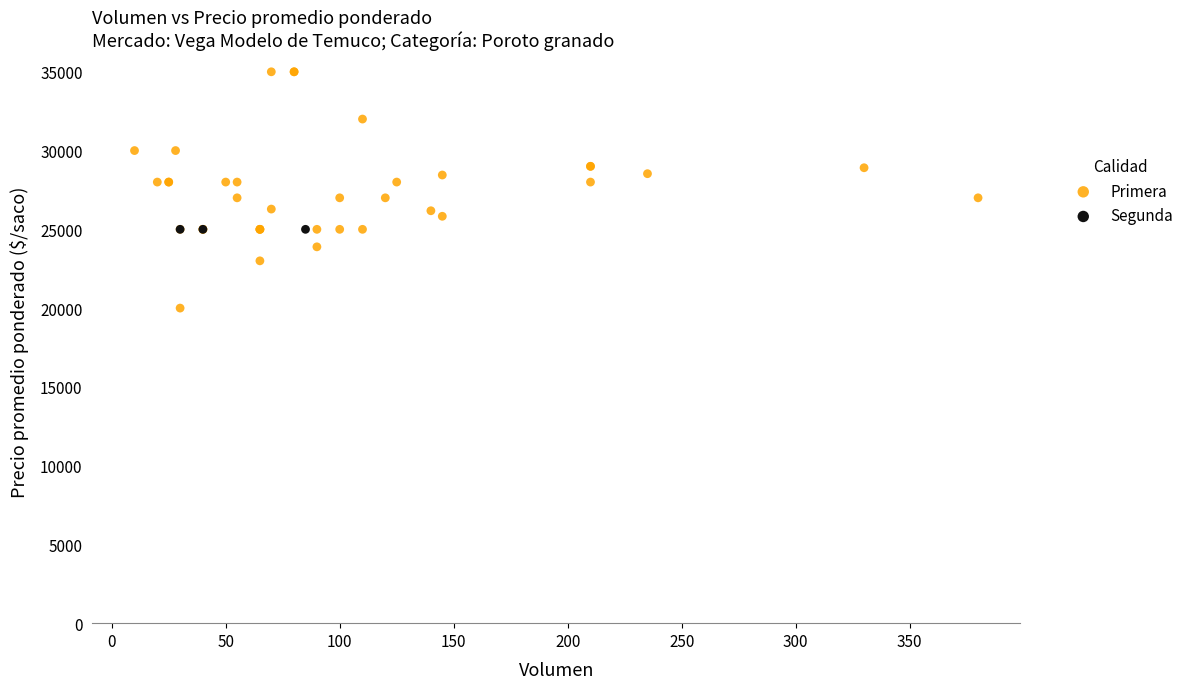

Which series contains the highest Y value?

Primera